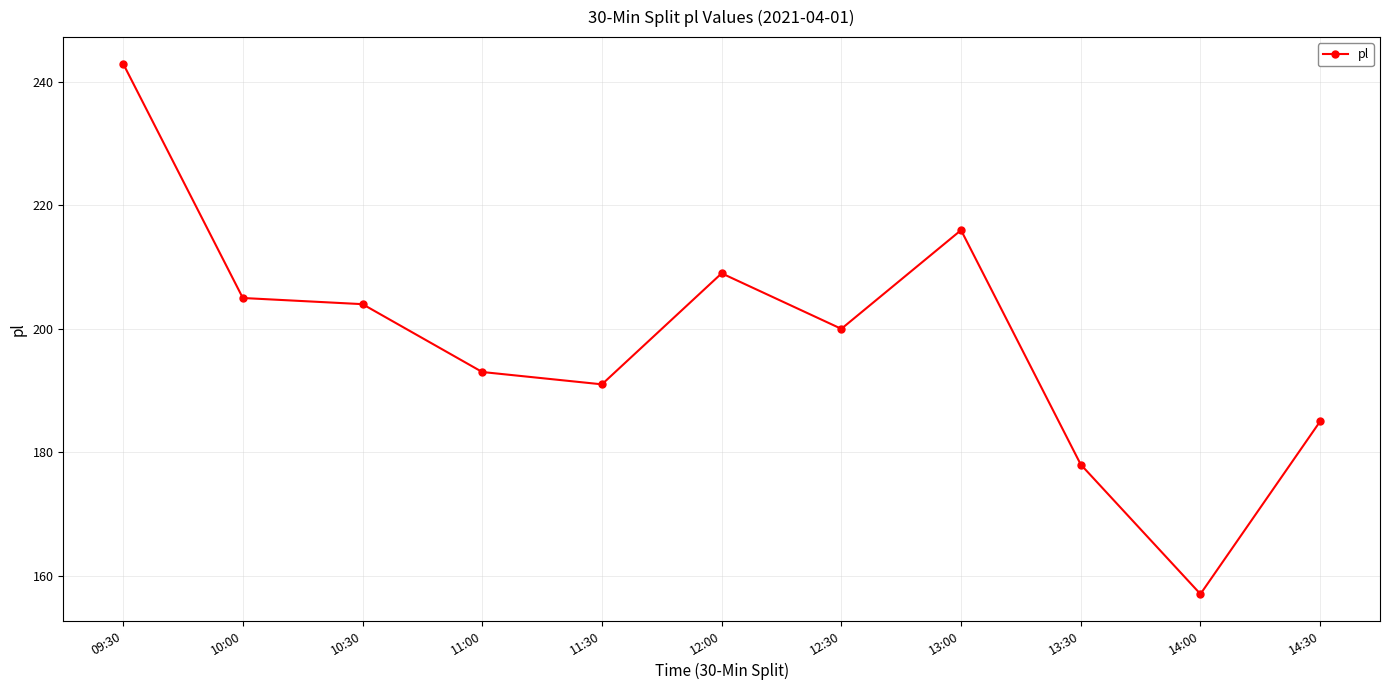

Does the chart have visible grid lines?

Yes